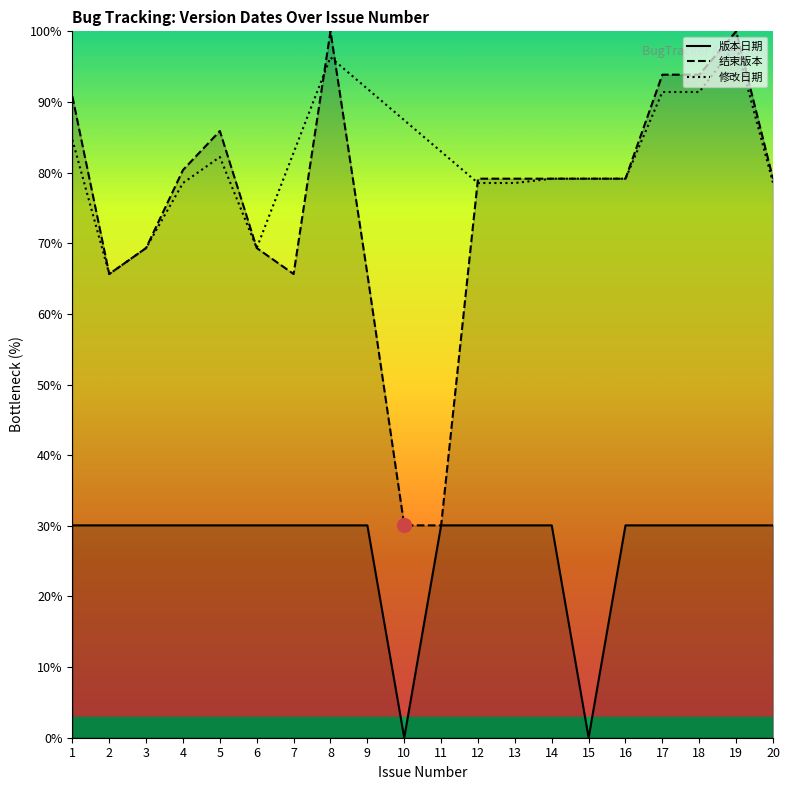

Where is the first local minimum for 结束版本?

2